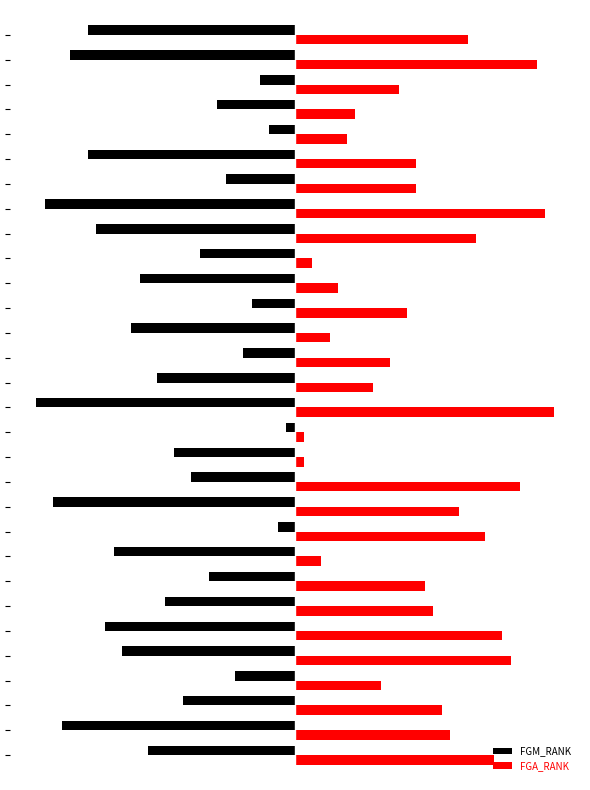

What is the difference between the maximum and minimum values in the FGA_RANK series?

29